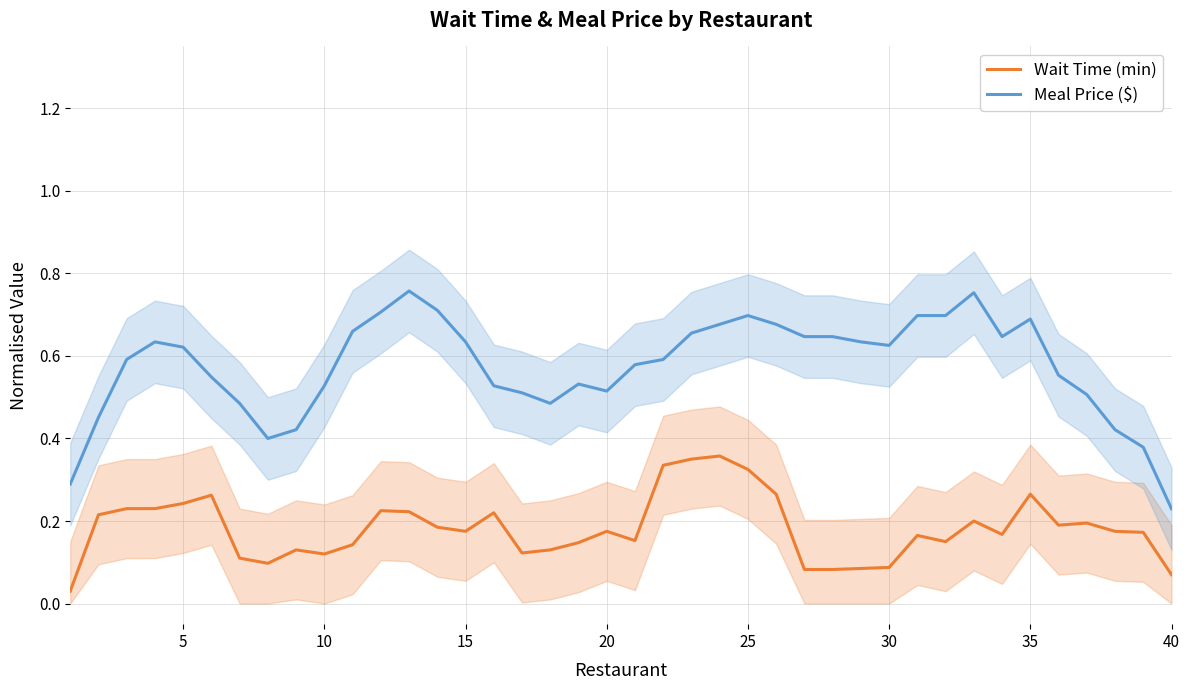

True or false: Meal Price ($) and Wait Time (min) cross at least once.

False